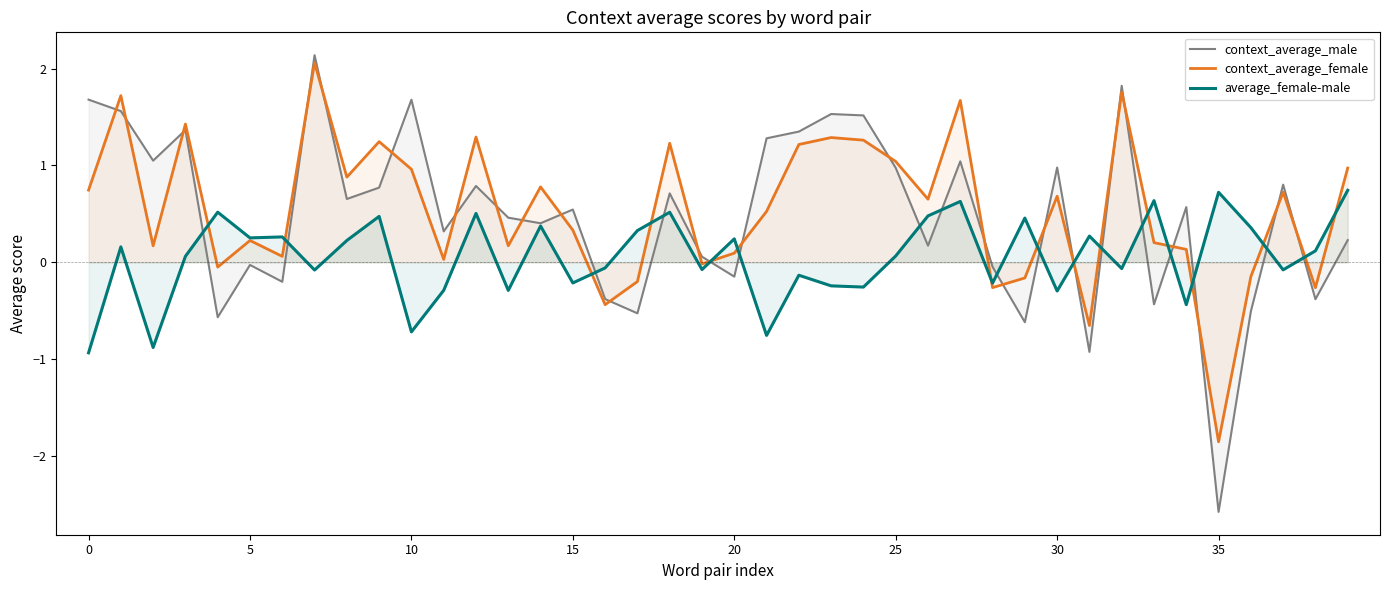

Which series has the largest range (max minus min)?

context_average_male